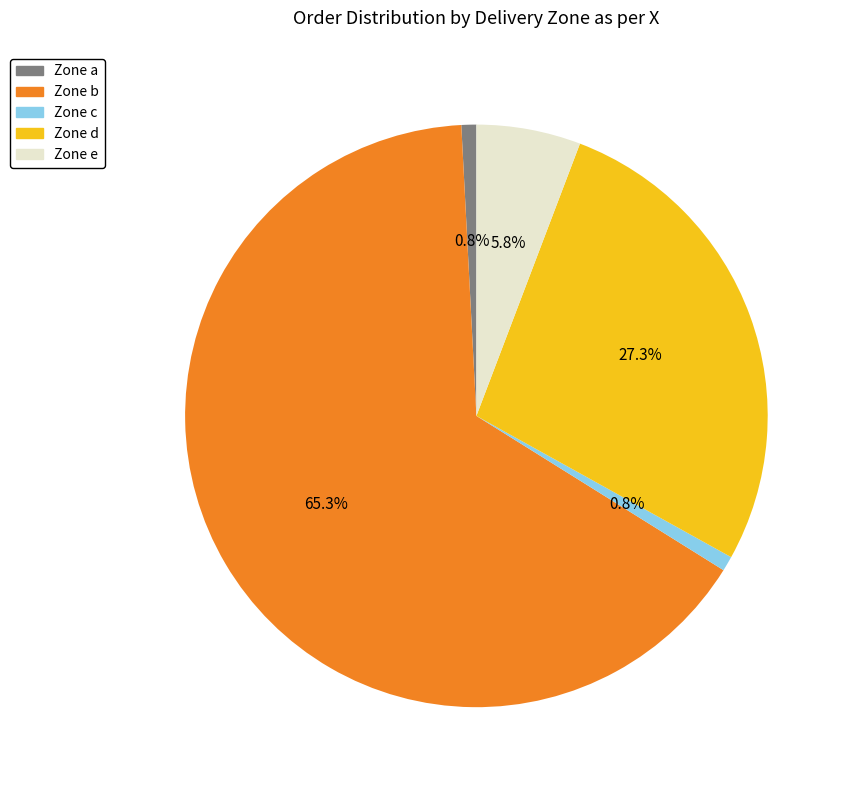

How many slices are in this pie chart?

5